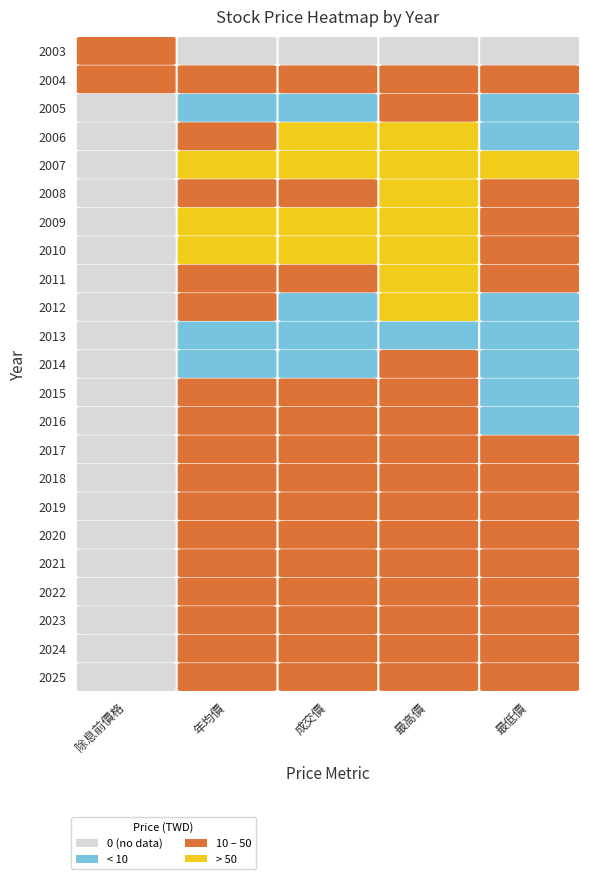

Reading right to left, list all the values displayed in this chart.

除息前價格: 22=18.0	21=15.3	20=0.0	19=0.0	18=0.0	17=0.0	16=0.0	15=0.0	14=0.0	13=0.0	12=0.0	11=0.0	10=0.0	9=0.0	8=0.0	7=0.0	6=0.0	5=0.0	4=0.0	3=0.0	2=0.0	1=0.0	0=0.0
年均價: 22=0.0	21=24.7	20=6.8	19=32.1	18=94.5	17=48.1	16=50.0	15=55.2	14=42.0	13=16.0	12=6.8	11=8.0	10=13.3	9=18.7	8=32.8	7=21.6	6=22.1	5=29.3	4=24.1	3=29.2	2=31.0	1=33.3	0=22.4
成交價: 22=0.0	21=38.5	20=5.2	19=156.5	18=72.7	17=22.6	16=67.3	15=55.1	14=20.6	13=8.1	12=5.6	11=6.6	10=13.5	9=36.3	8=21.0	7=15.8	6=34.5	5=28.0	4=40.2	3=25.1	2=39.7	1=27.6	0=21.9
最高價: 22=0.0	21=39.0	20=11.5	19=162.5	18=180.0	17=85.0	16=79.2	15=70.3	14=60.5	13=50.5	12=8.9	11=11.9	10=18.3	9=47.3	8=45.0	7=37.0	6=37.5	5=40.5	4=48.3	3=42.8	2=49.3	1=45.0	0=30.2
最低價: 22=0.0	21=18.0	20=3.9	19=5.2	18=60.0	17=15.8	16=22.8	15=45.0	14=16.9	13=6.7	12=4.8	11=5.6	10=6.2	9=9.7	8=19.4	7=15.8	6=14.8	5=21.6	4=18.5	3=22.0	2=23.6	1=25.1	0=17.2